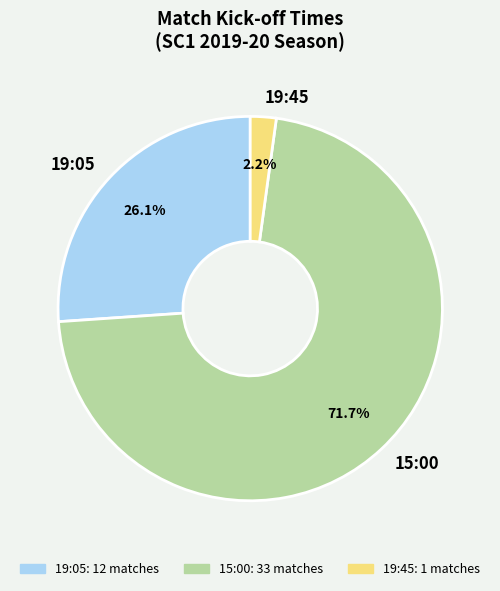

To the nearest percent, what is the average slice percentage?

33%